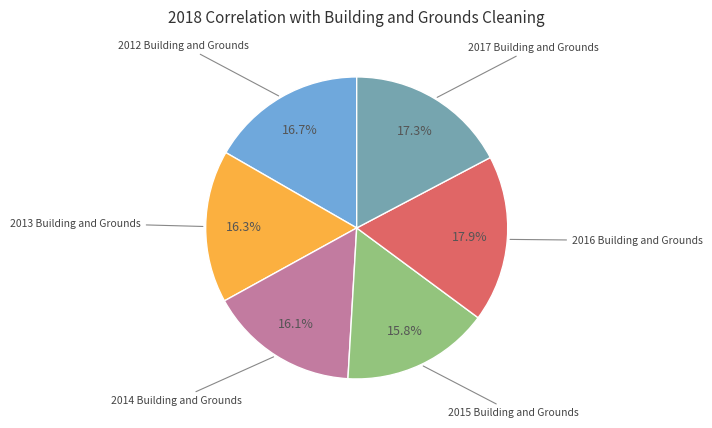

Is there a majority slice in this chart?

No